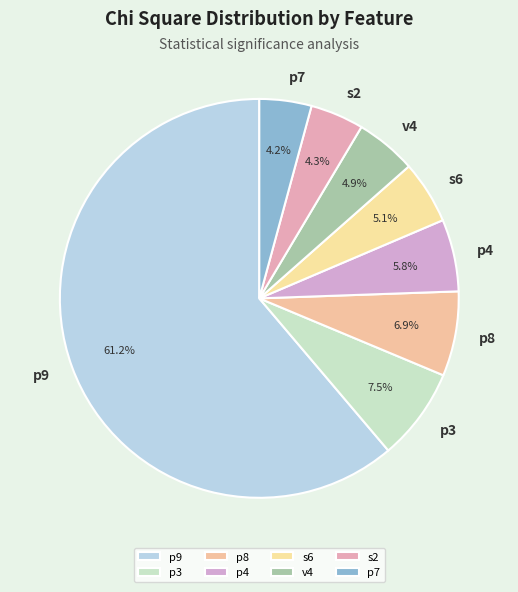

To the nearest percent, what portion does v4 represent?

5%